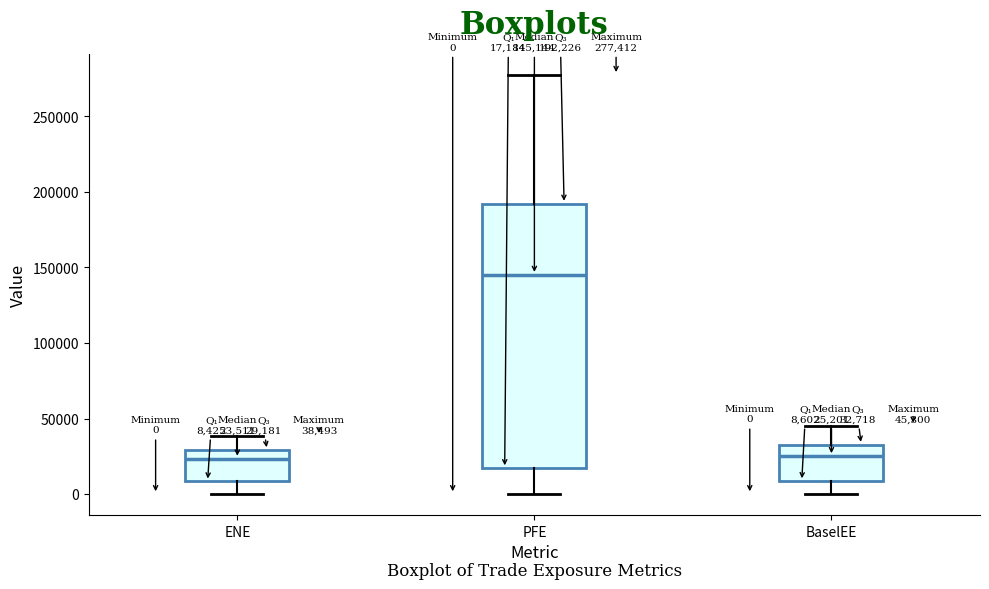

Which box is the tallest, from its lower edge to its upper edge?

PFE